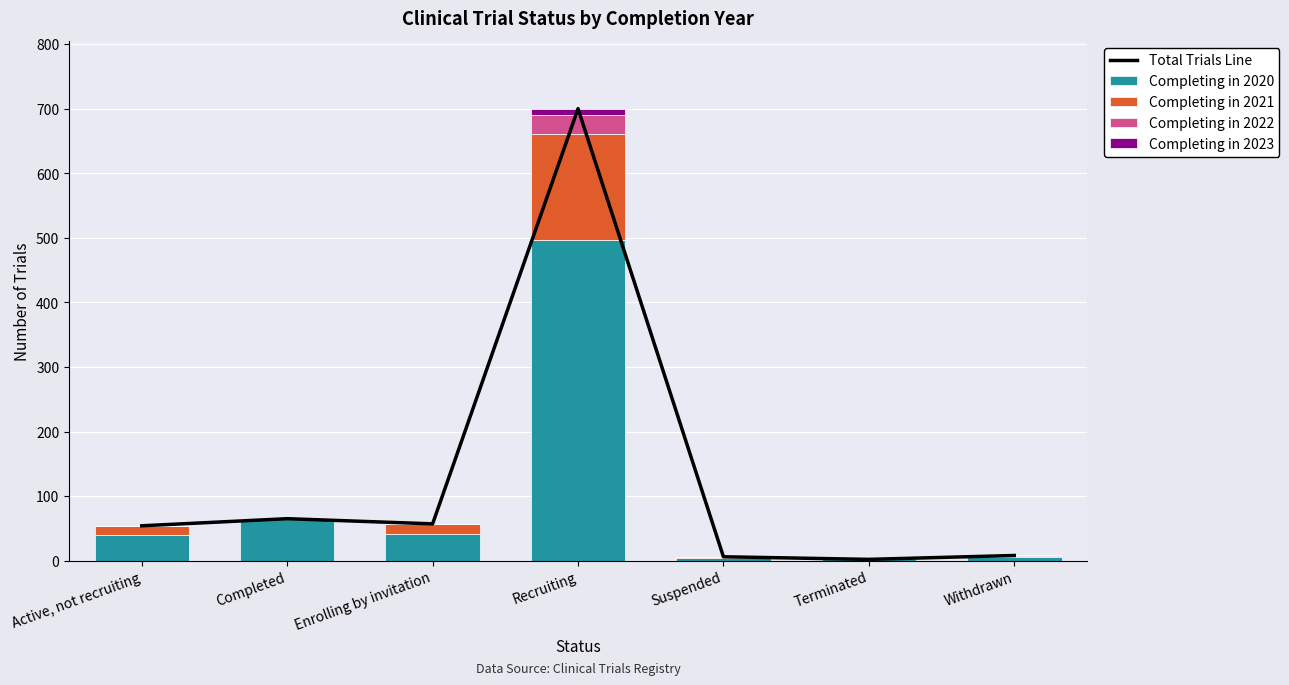

Is it true that Completing in 2020 equals 2 at Terminated?

True